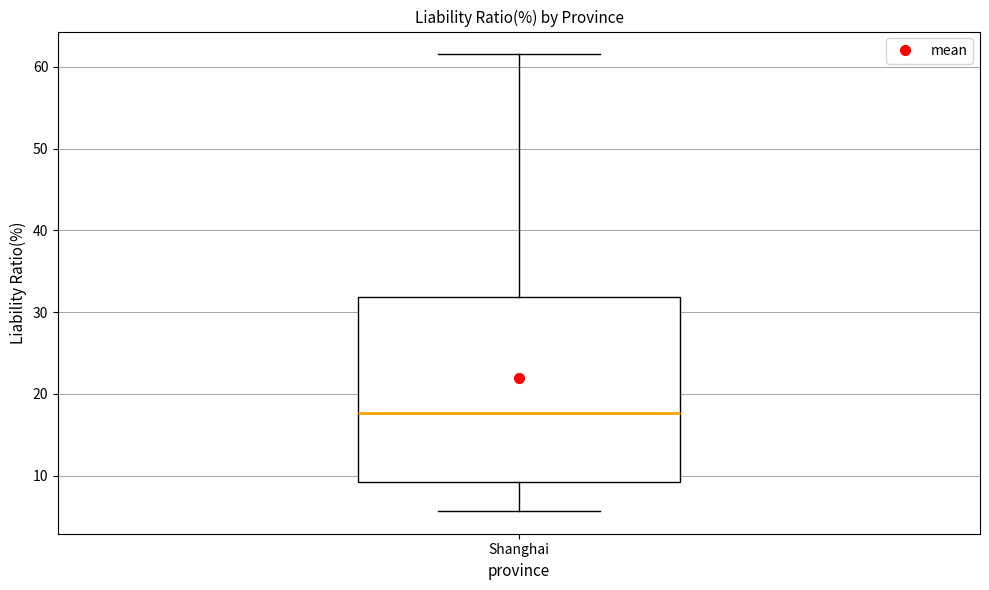

Where is the lower edge of the box for Shanghai on the y-axis? The values are not printed on the chart, so give them approximately, as read against the axis.

9